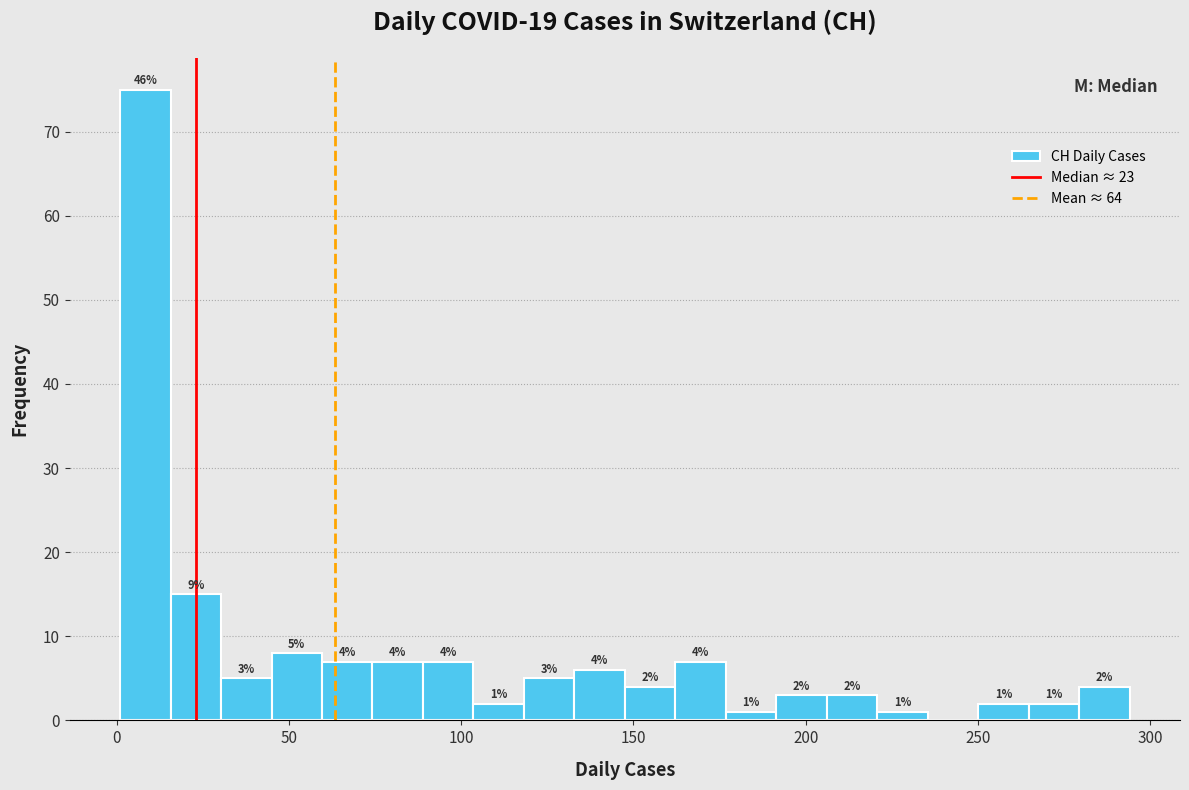

Around what value on the x-axis is the tallest bar? Give the approximate position of its centre, as read against the axis.

10